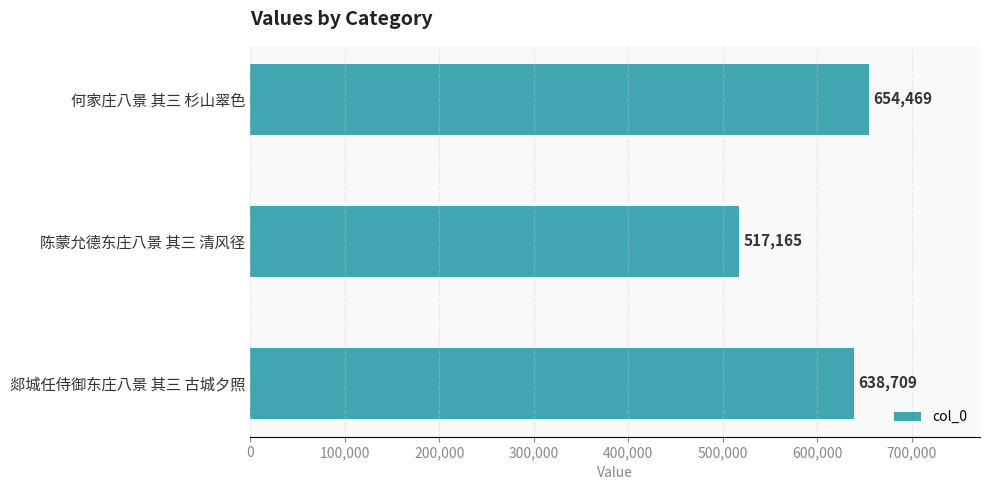

Rank the categories by value from highest to lowest.

何家庄八景 其三 杉山翠色, 郯城任侍御东庄八景 其三 古城夕照, 陈蒙允德东庄八景 其三 清风径